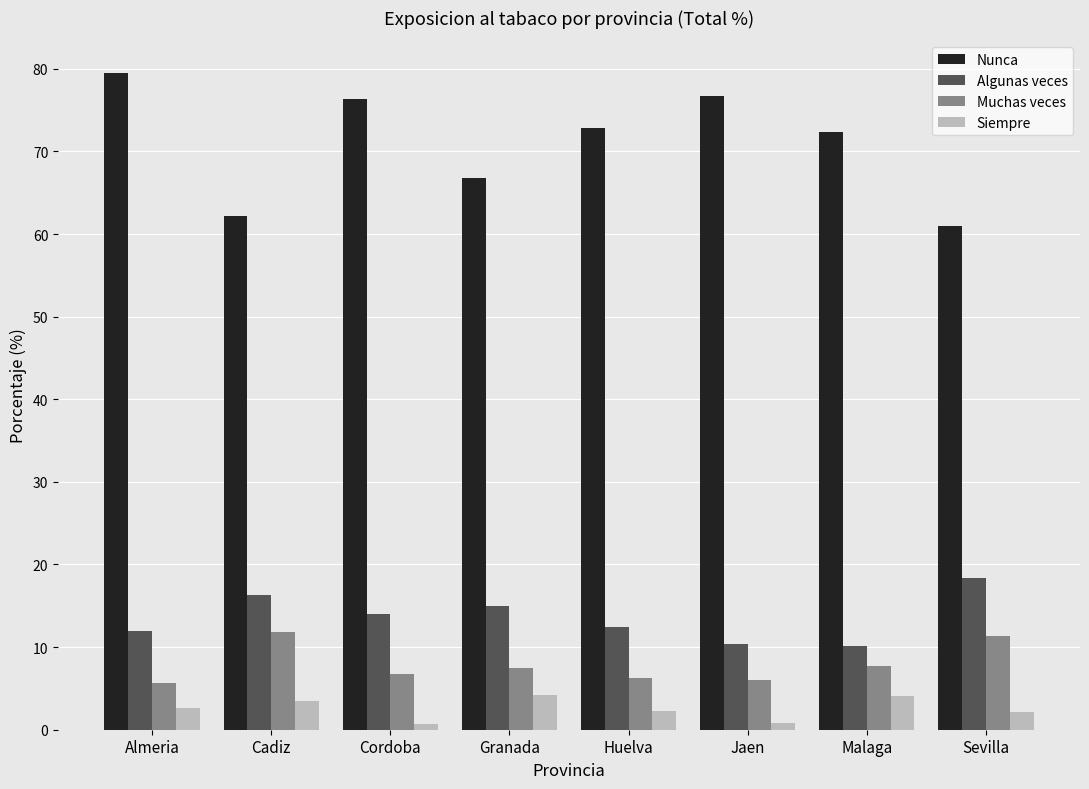

At Malaga, list the series in order from largest to smallest.

Nunca, Algunas veces, Muchas veces, Siempre